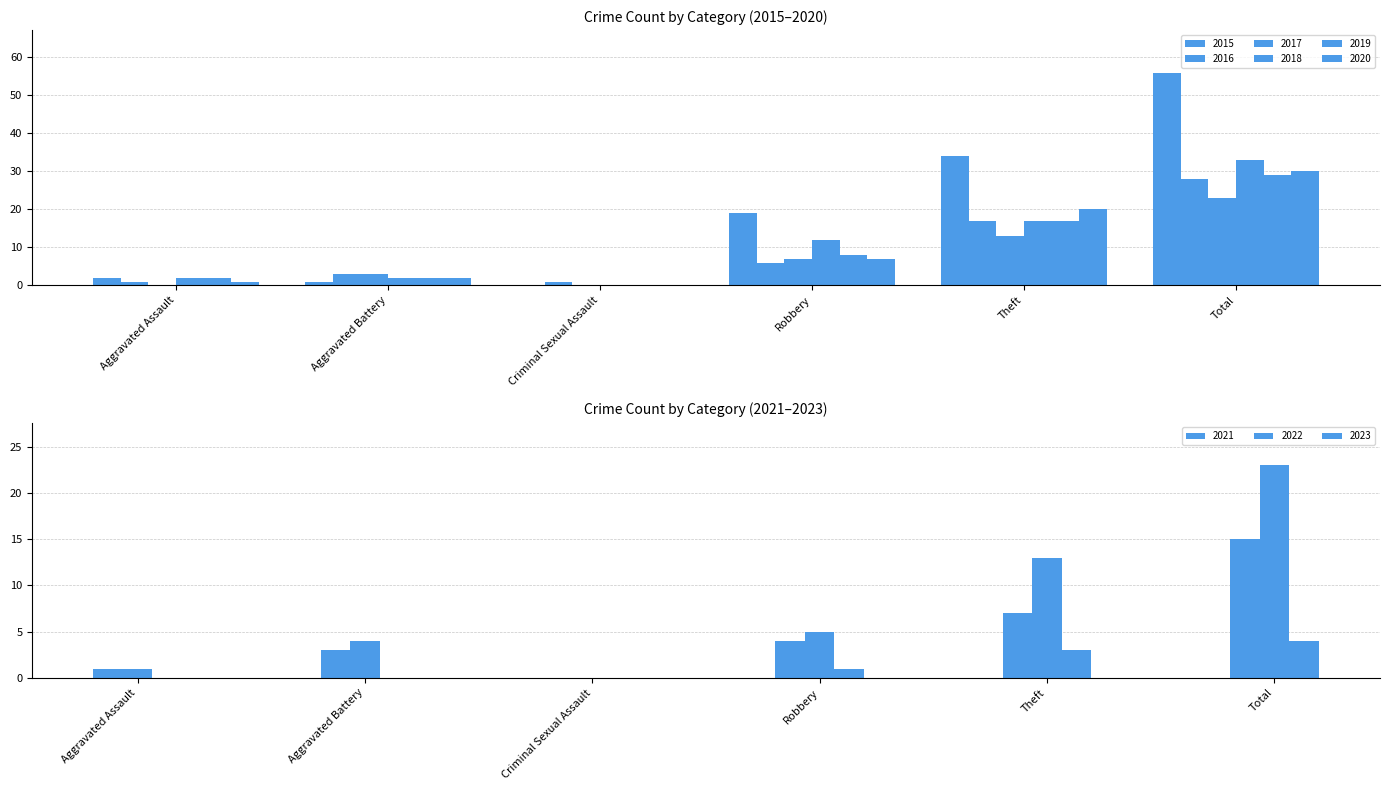

The value of 2020 at Criminal Sexual Assault is -21. True or false?

False